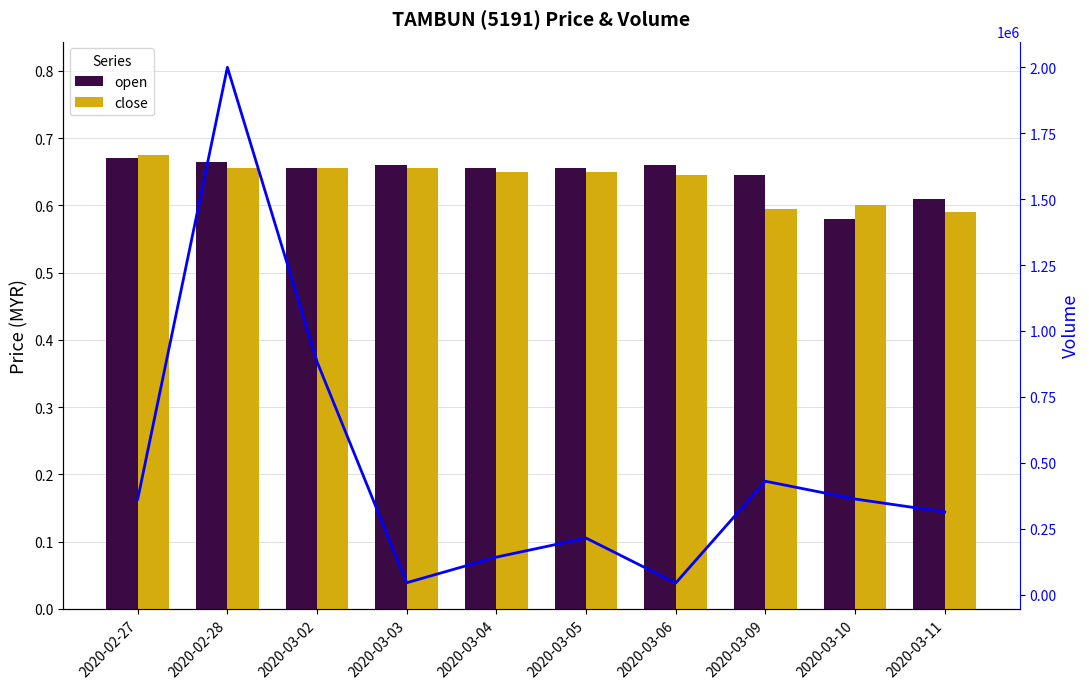

Reading left to right, extract all data points from this chart.

open: 2020-02-27=0.7	2020-02-28=0.7	2020-03-02=0.7	2020-03-03=0.7	2020-03-04=0.7	2020-03-05=0.7	2020-03-06=0.7	2020-03-09=0.6	2020-03-10=0.6	2020-03-11=0.6
close: 2020-02-27=0.7	2020-02-28=0.7	2020-03-02=0.7	2020-03-03=0.7	2020-03-04=0.7	2020-03-05=0.7	2020-03-06=0.6	2020-03-09=0.6	2020-03-10=0.6	2020-03-11=0.6
vol: 2020-02-27=362100.0	2020-02-28=2000000.0	2020-03-02=883000.0	2020-03-03=44800.0	2020-03-04=142000.0	2020-03-05=214300.0	2020-03-06=43700.0	2020-03-09=429800.0	2020-03-10=362400.0	2020-03-11=313300.0